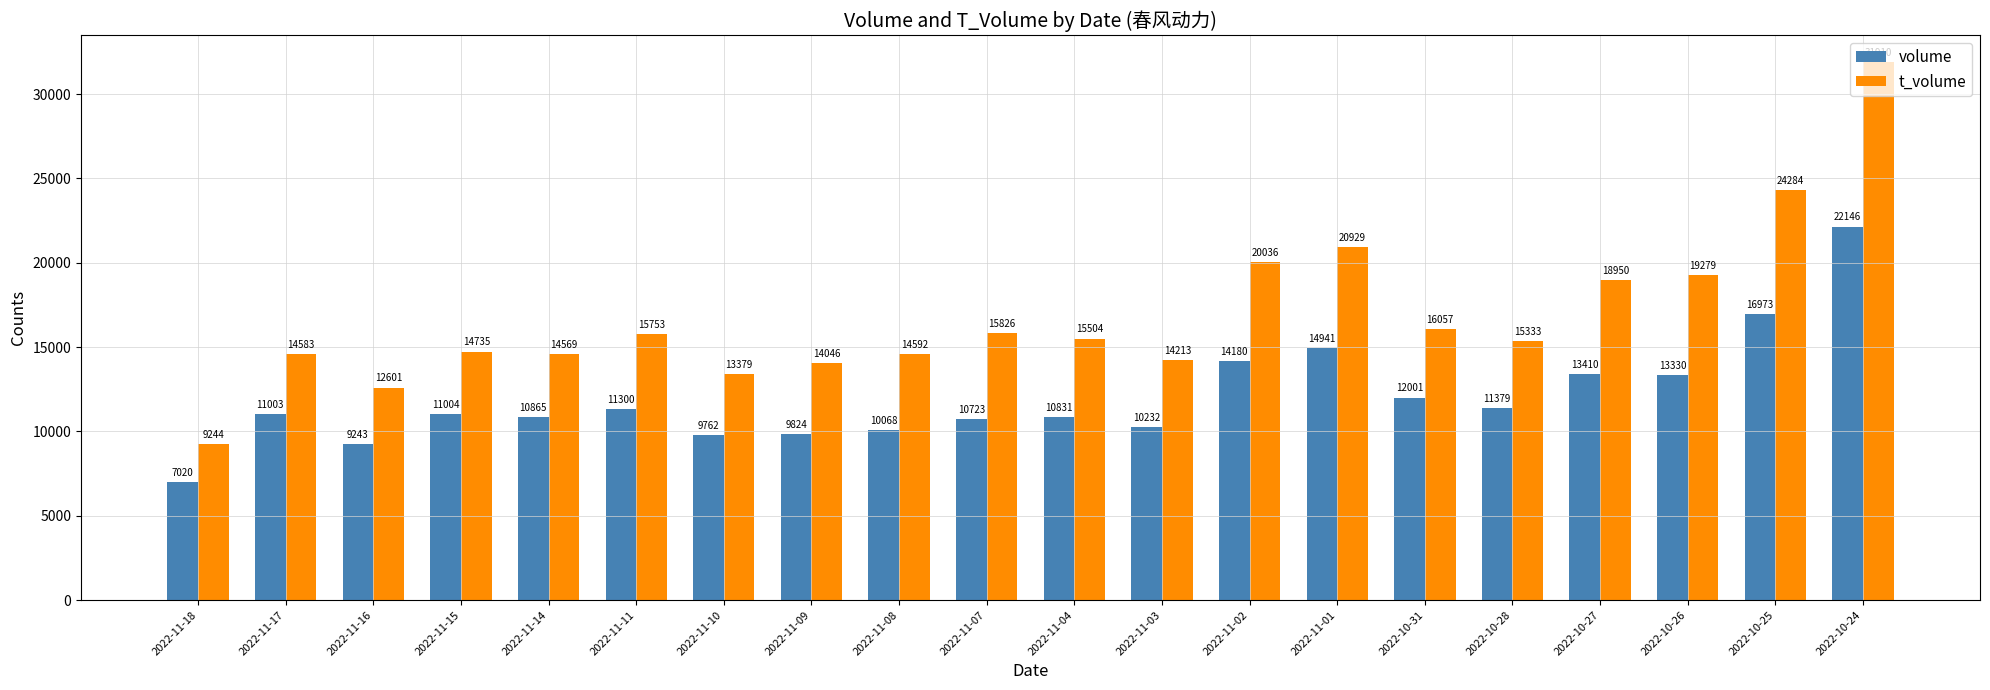

Which series has the widest spread of values?

t_volume